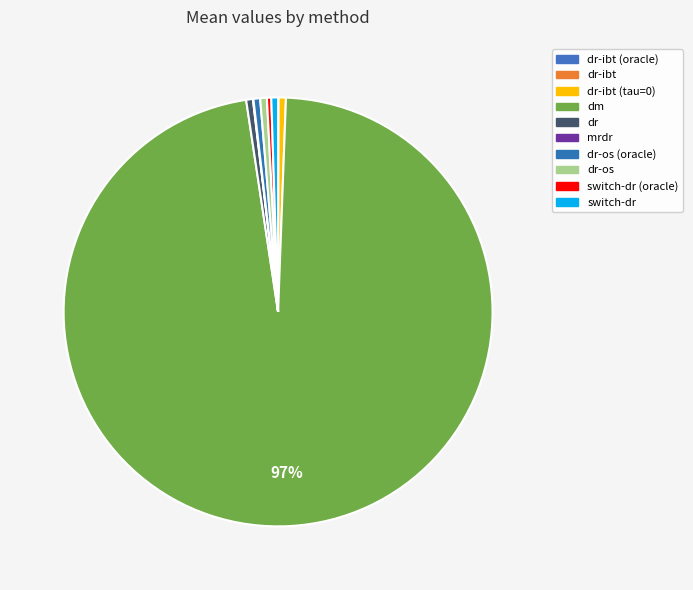

Combined, what portion of the pie is dr-ibt and dr?

0.5%